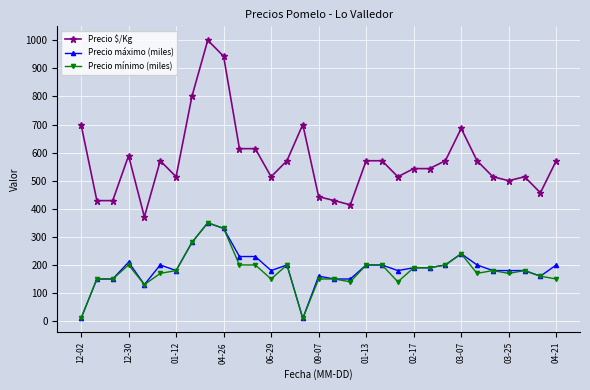

True or false: Precio mínimo (miles) has more than 0 interior local peaks.

True